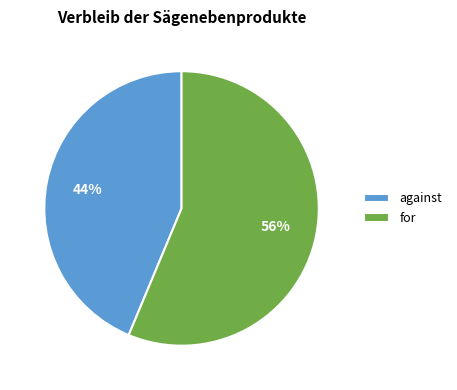

What percentage is the against slice, to the nearest percent?

44%